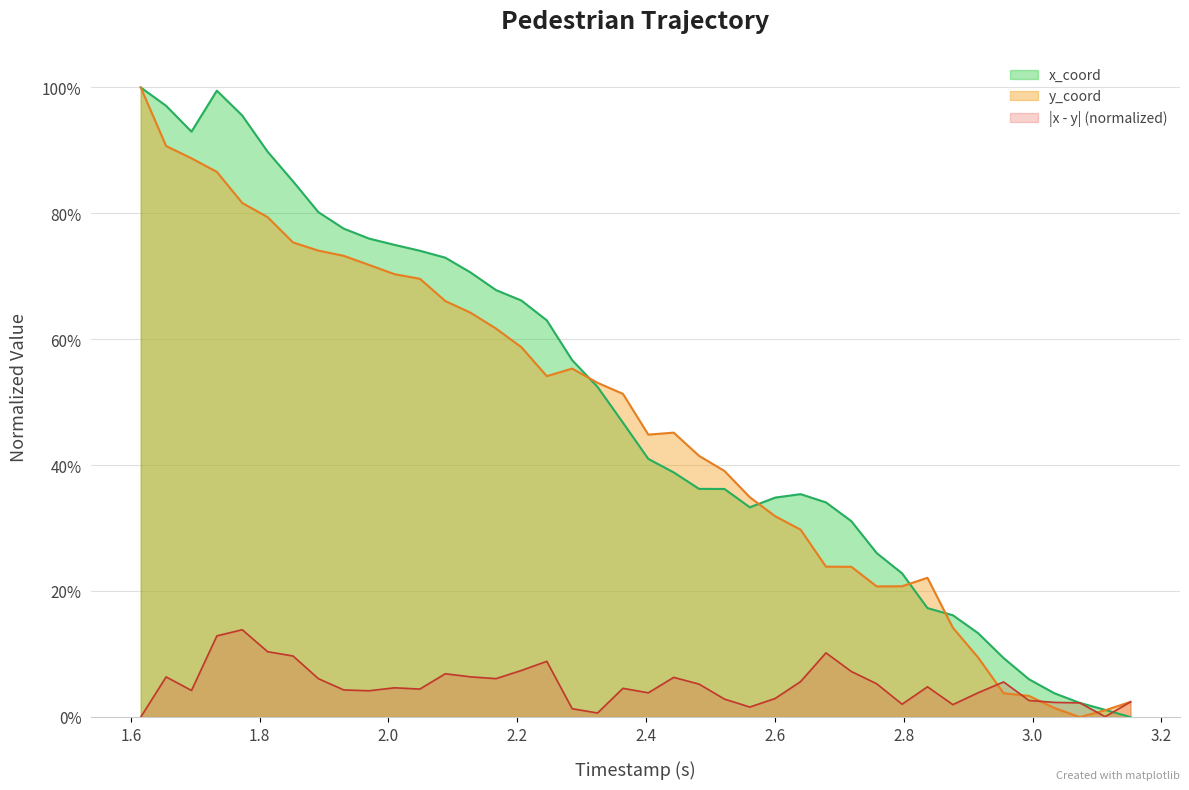

True or false: y_coord and |x - y| (normalized) intersect in this chart.

True